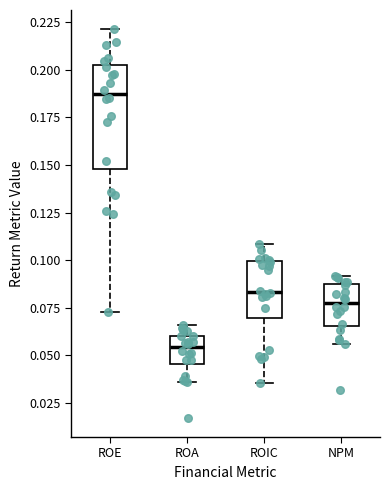

Reading left to right, read every box against the y-axis: the position of its median line, the range the box covers, and the ends of its whiskers. The values are not printed on the chart, so give them approximately, as read against the axis.

ROE: median 0.185, box 0.150 to 0.200, whiskers 0.075 to 0.220
ROA: median 0.055, box 0.045 to 0.060, whiskers 0.035 to 0.065
ROIC: median 0.085, box 0.070 to 0.100, whiskers 0.035 to 0.110
NPM: median 0.080, box 0.065 to 0.085, whiskers 0.055 to 0.090